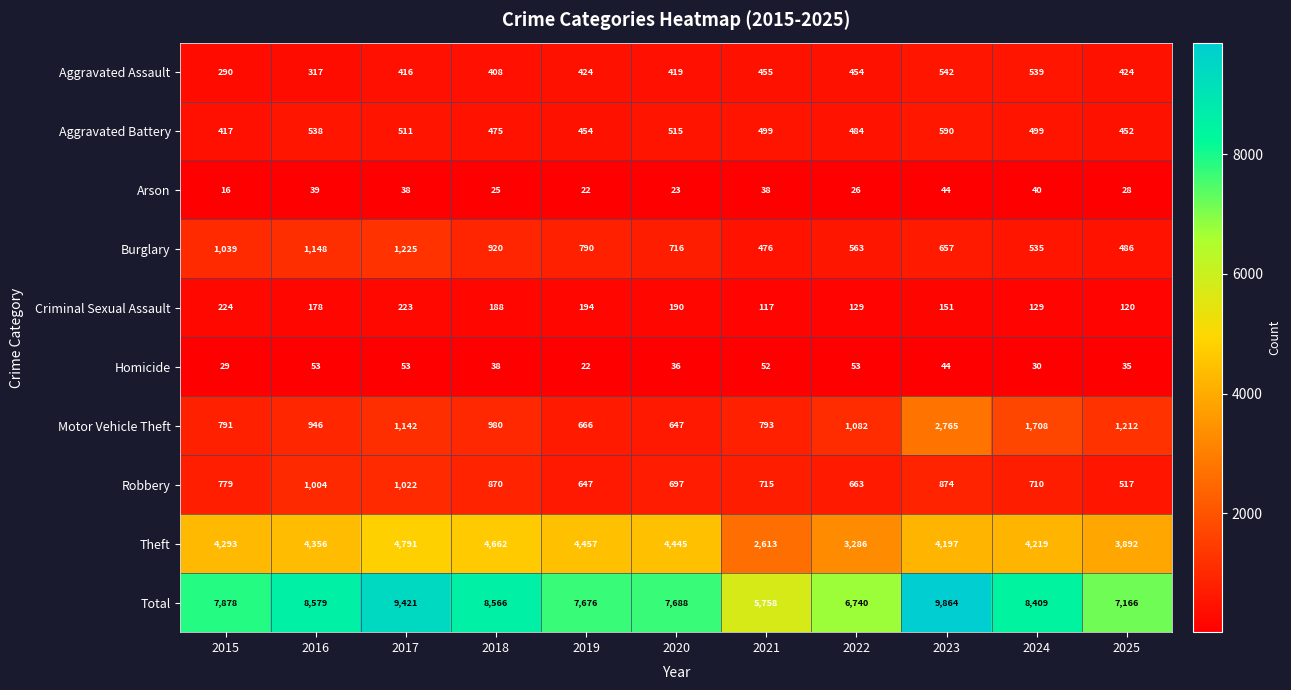

At which label does Theft reach its minimum?

2021